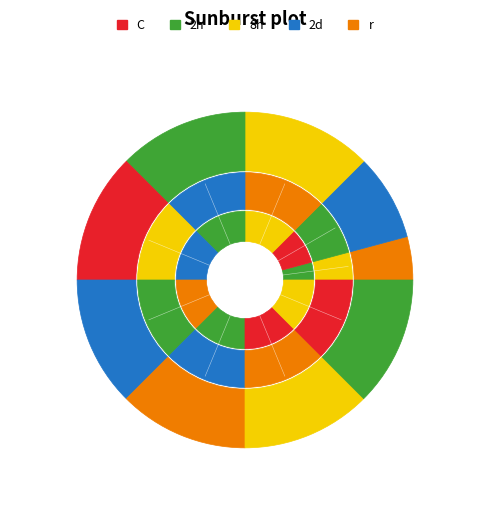

How many slices are in this pie chart?

9